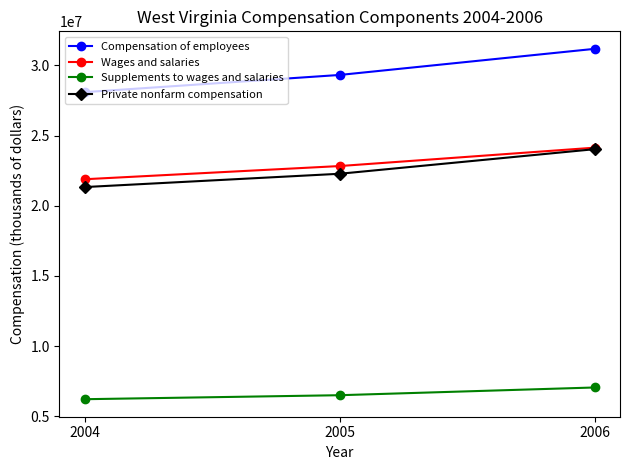

How many data points in Compensation of employees are less than 29324984?

1